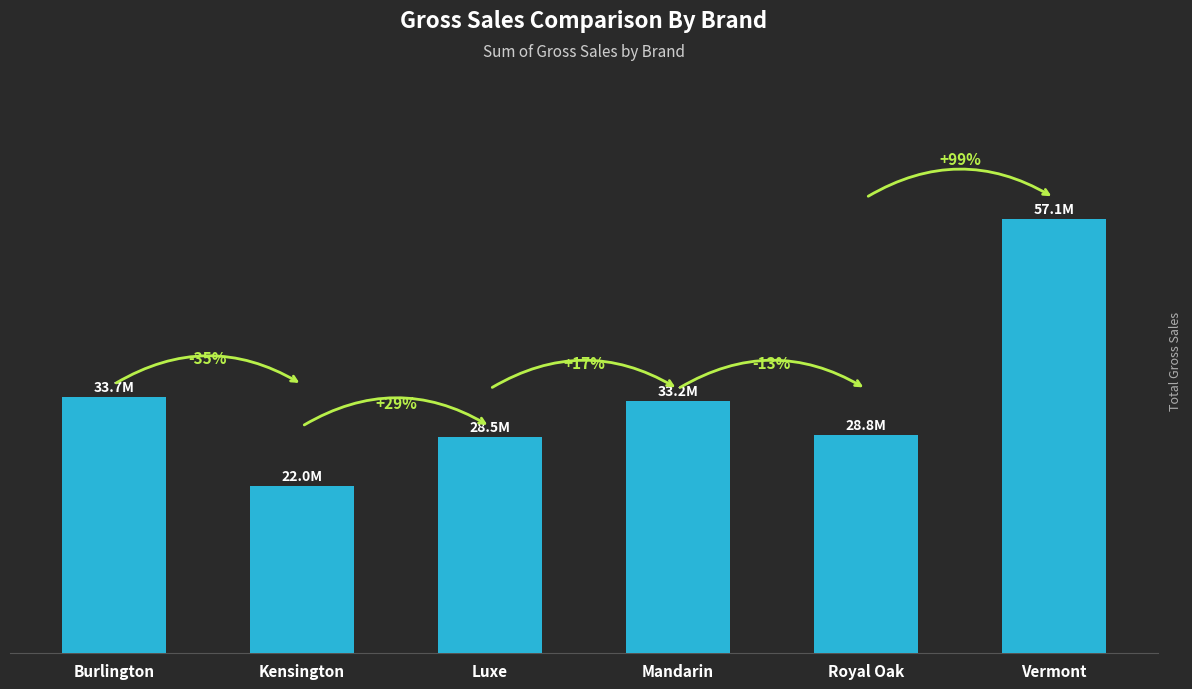

Reading right to left, extract all data points from this chart.

57130978	28774151	33161573	28455884	21993358	33722244